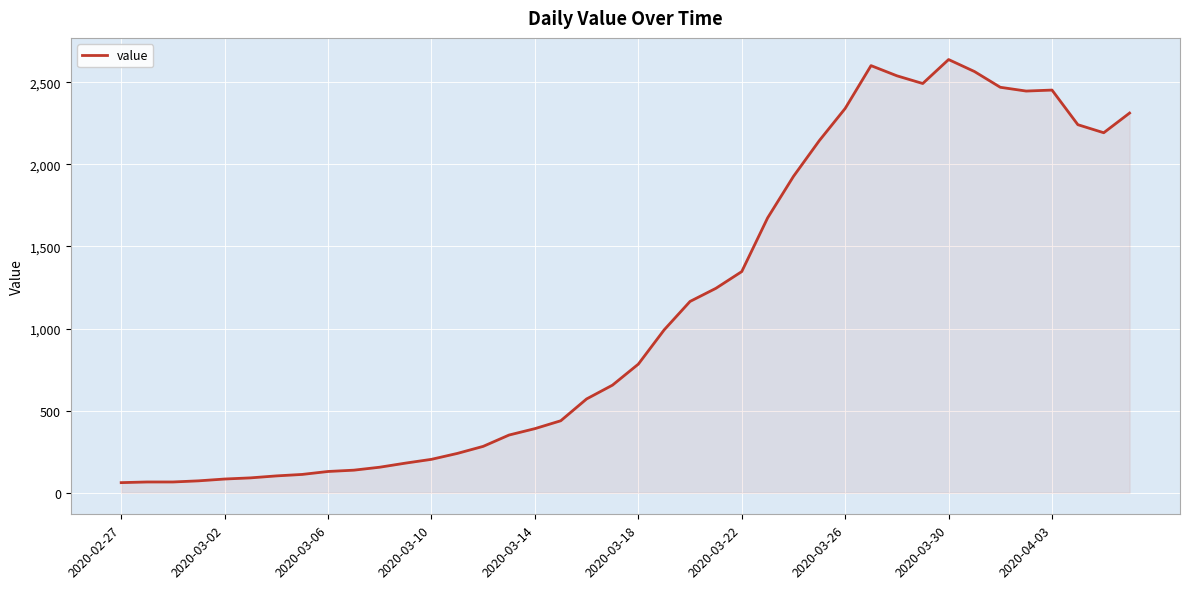

What is the greatest value displayed?

2639